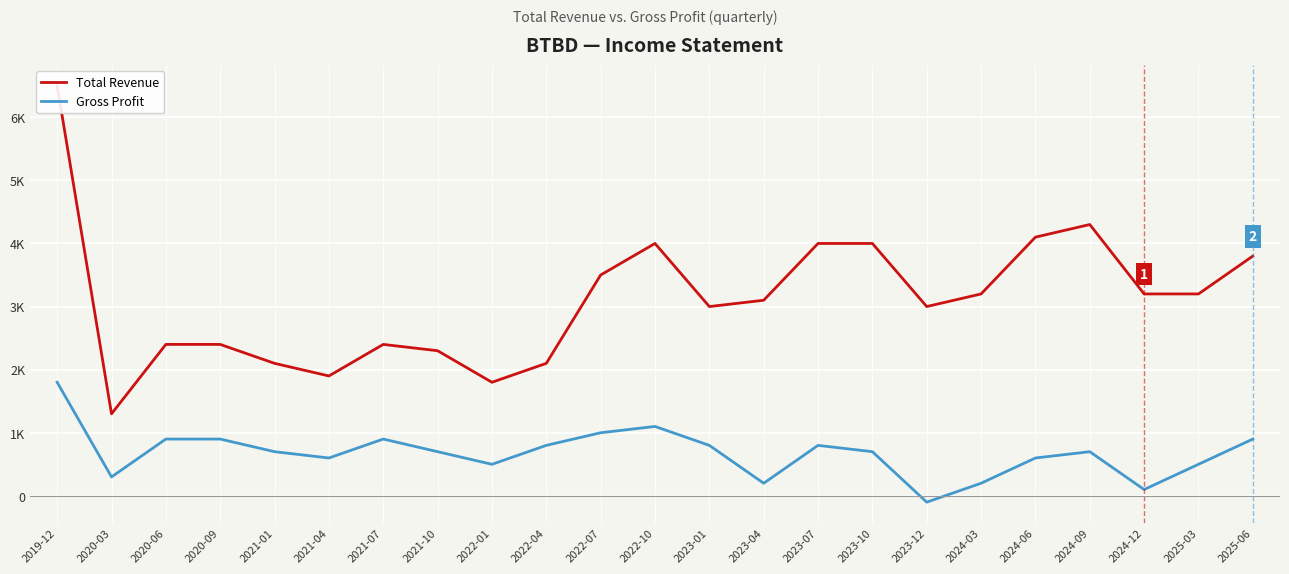

Which series changed the most between 2020-09 and 2023-12?

Gross Profit